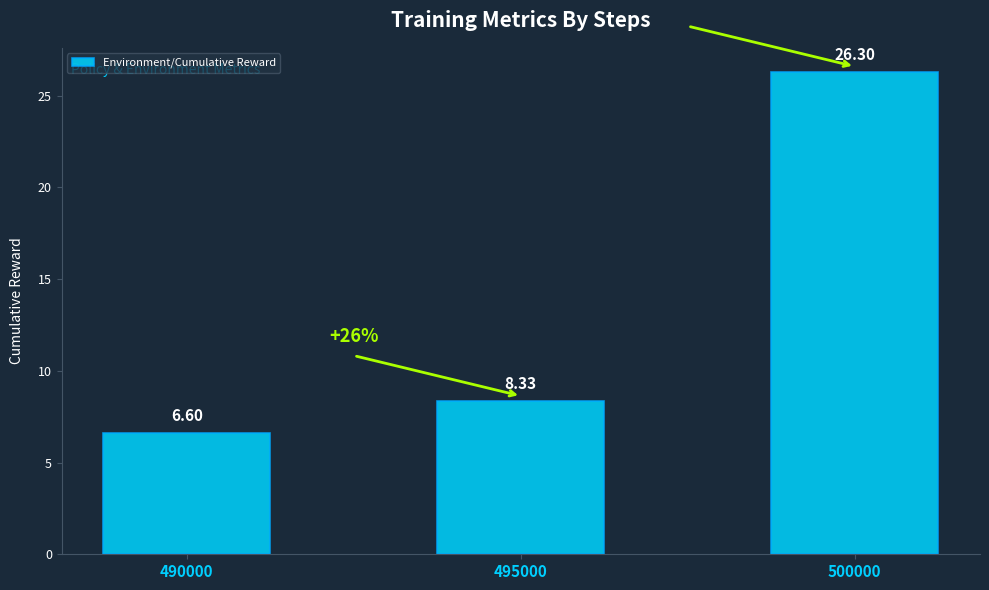

What is the average value?

13.7